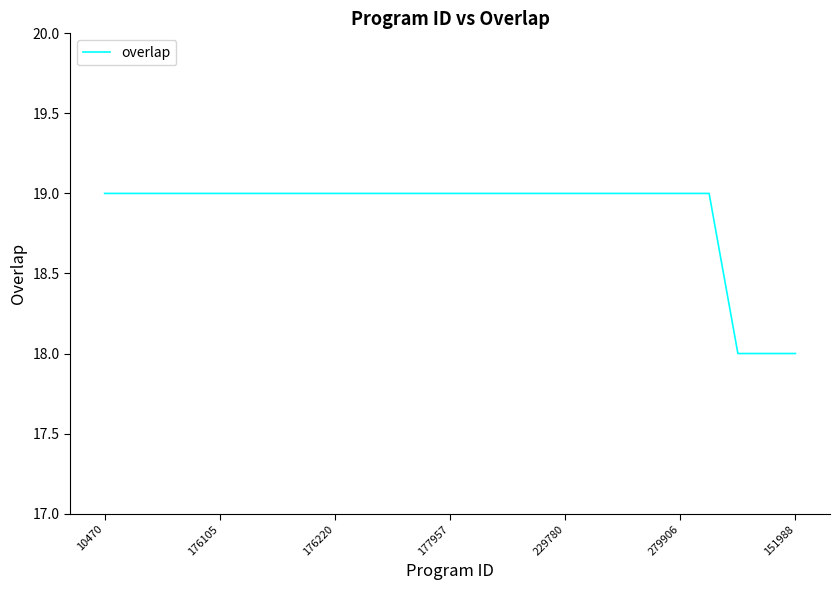

Count the values in the range 19 to 20.

22